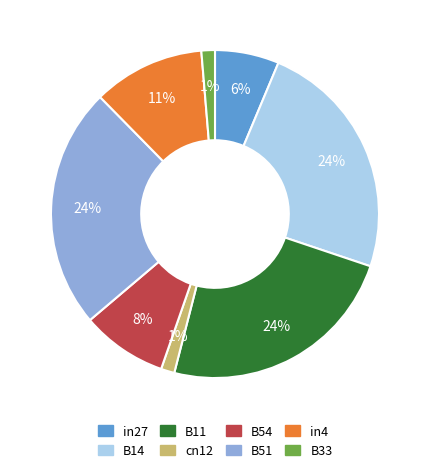

Is there any slice that represents more than half of the pie?

No